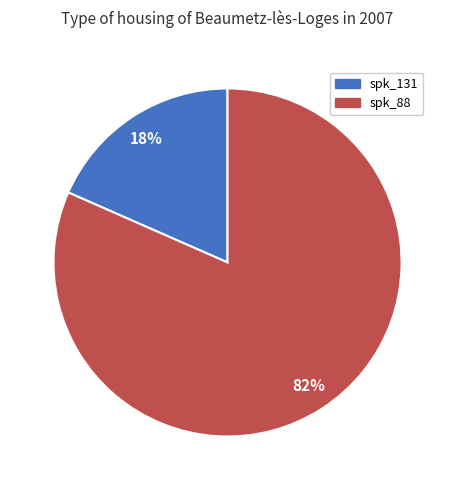

How many slices are in this pie chart?

2